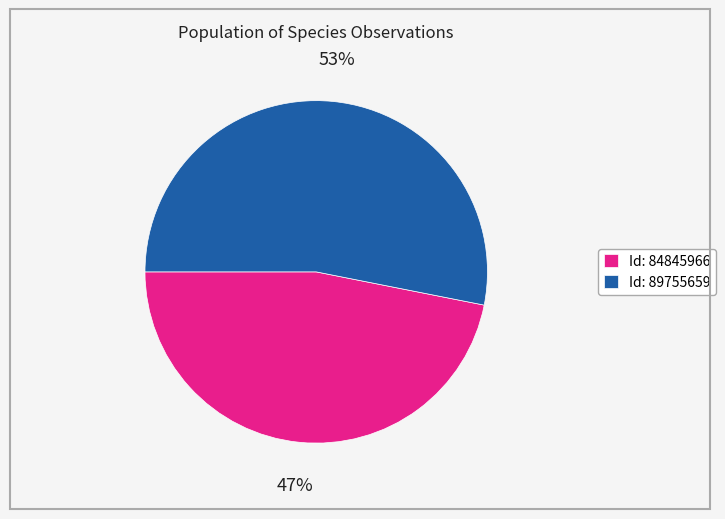

True or false: Id: 84845966 accounts for 41% of the total.

False